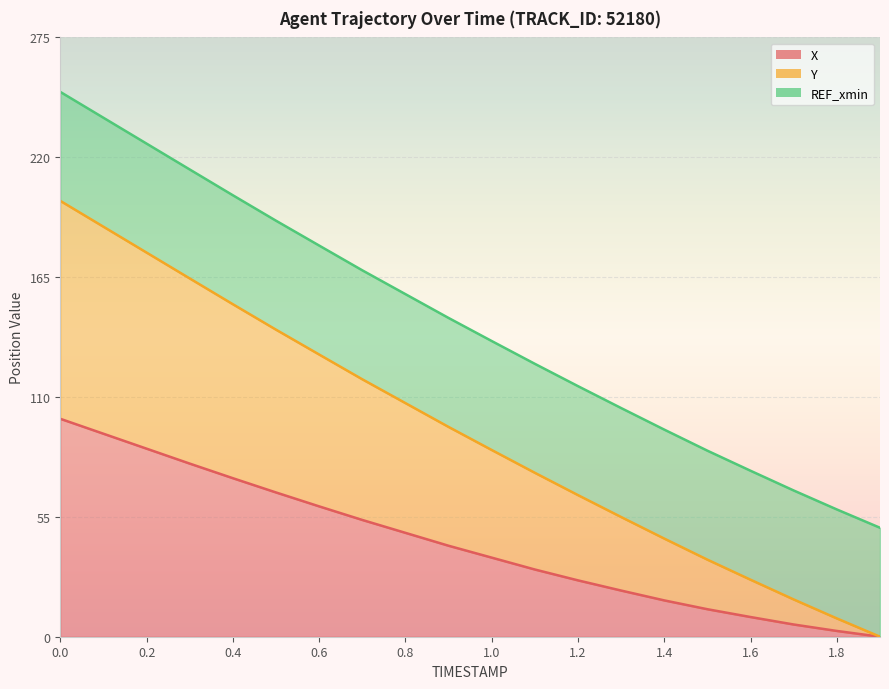

What is the sum of the Y values at 0.8 and 0.7?

225.3